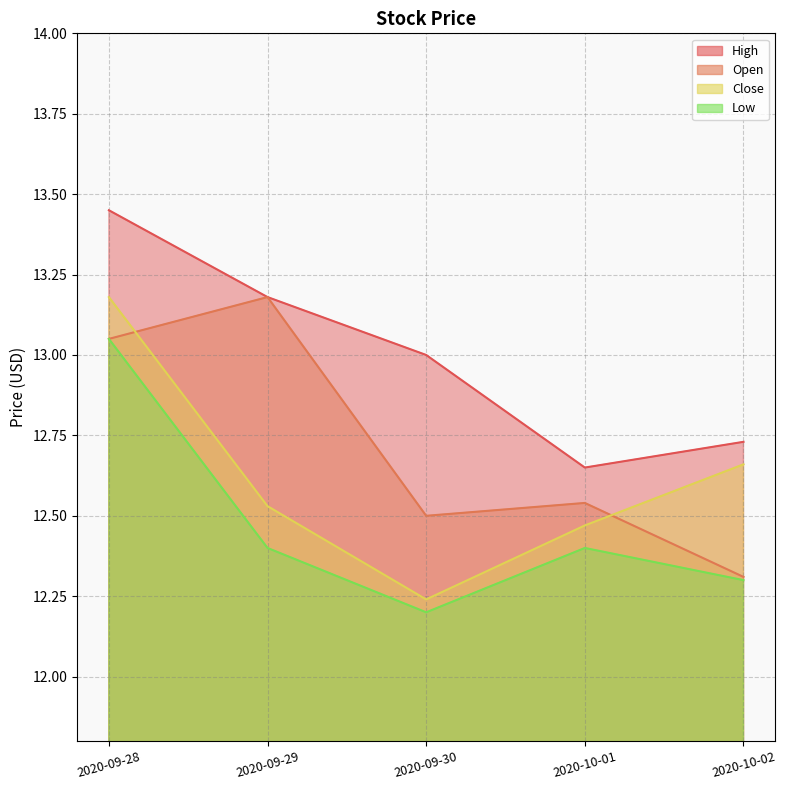

How many series are shown in this chart?

4